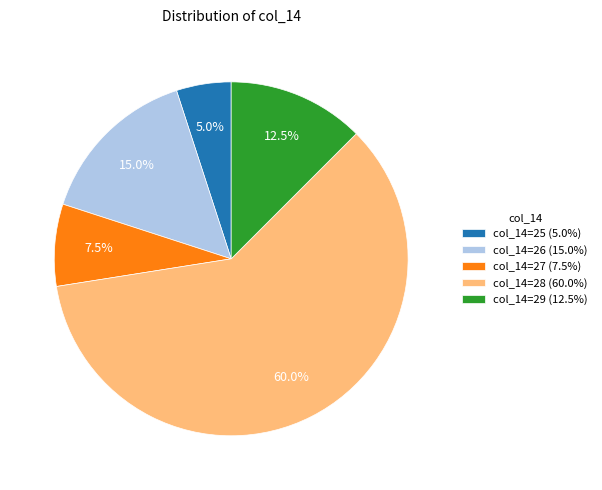

To the nearest percent, what is the average slice percentage?

20%